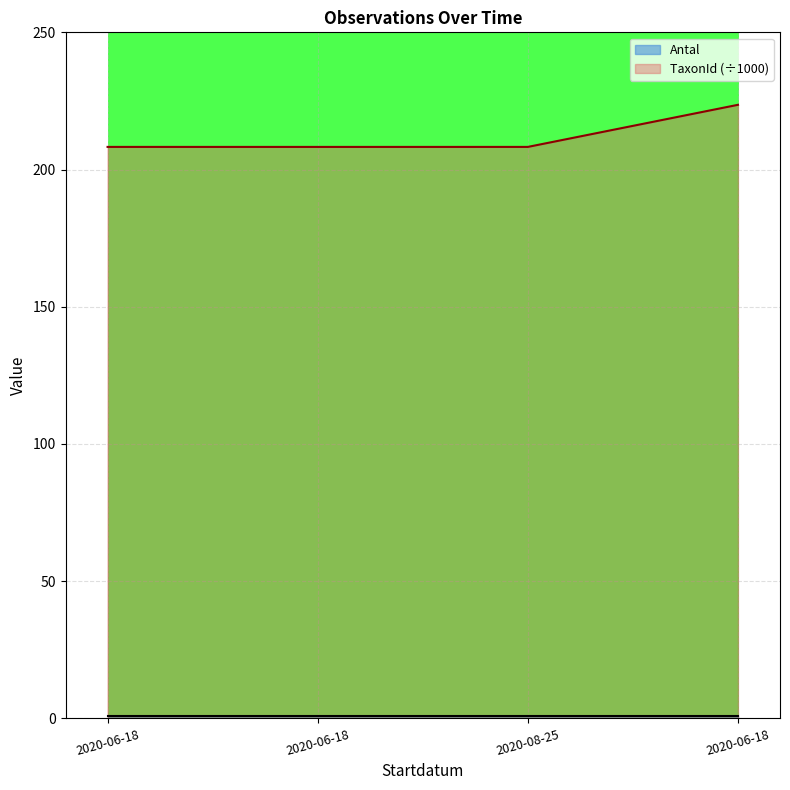

Reading left to right, extract all data points from this chart.

2020-06-18=208.2	2020-06-18=208.2	2020-08-25=208.2	2020-06-18=223.6